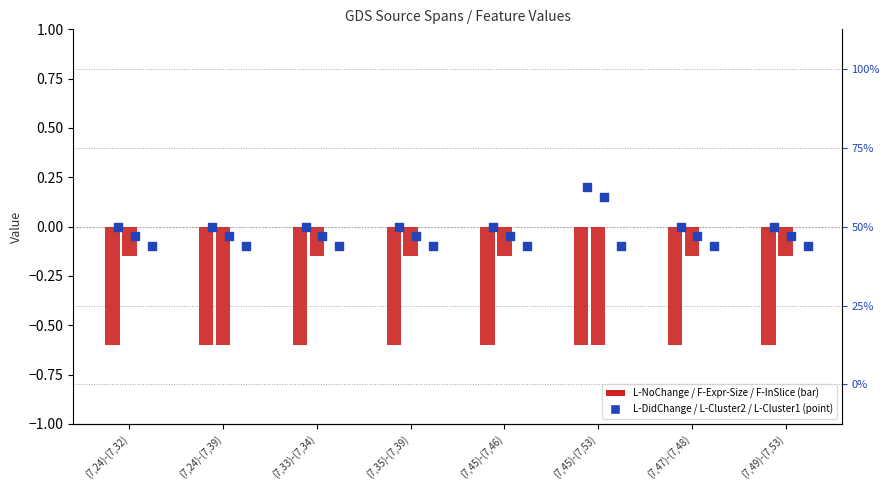

Which series contains the highest Y value?

L-DidChange